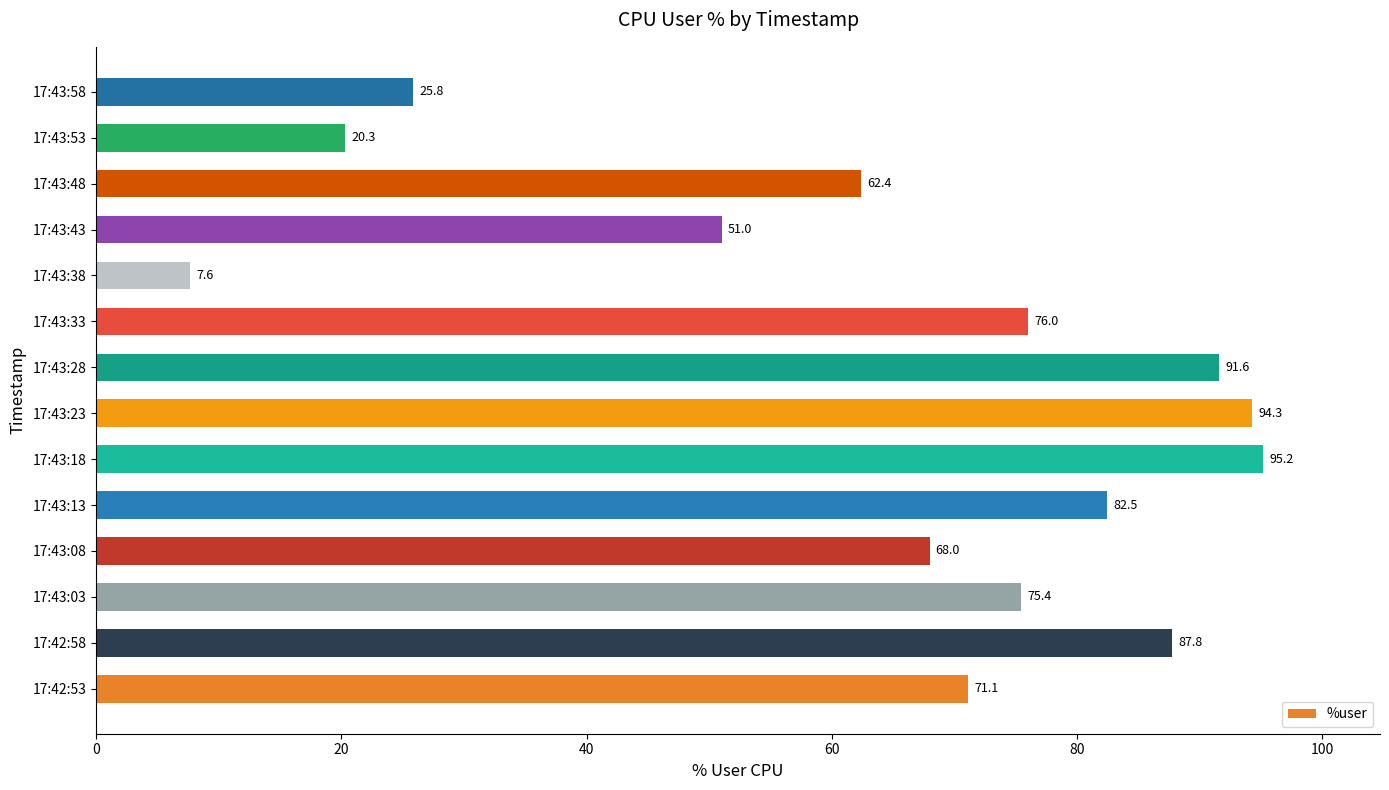

Reading bottom to top, transcribe all the data shown in this chart.

71.1	87.8	75.4	68.0	82.5	95.2	94.3	91.6	76.0	7.6	51.0	62.4	20.3	25.8